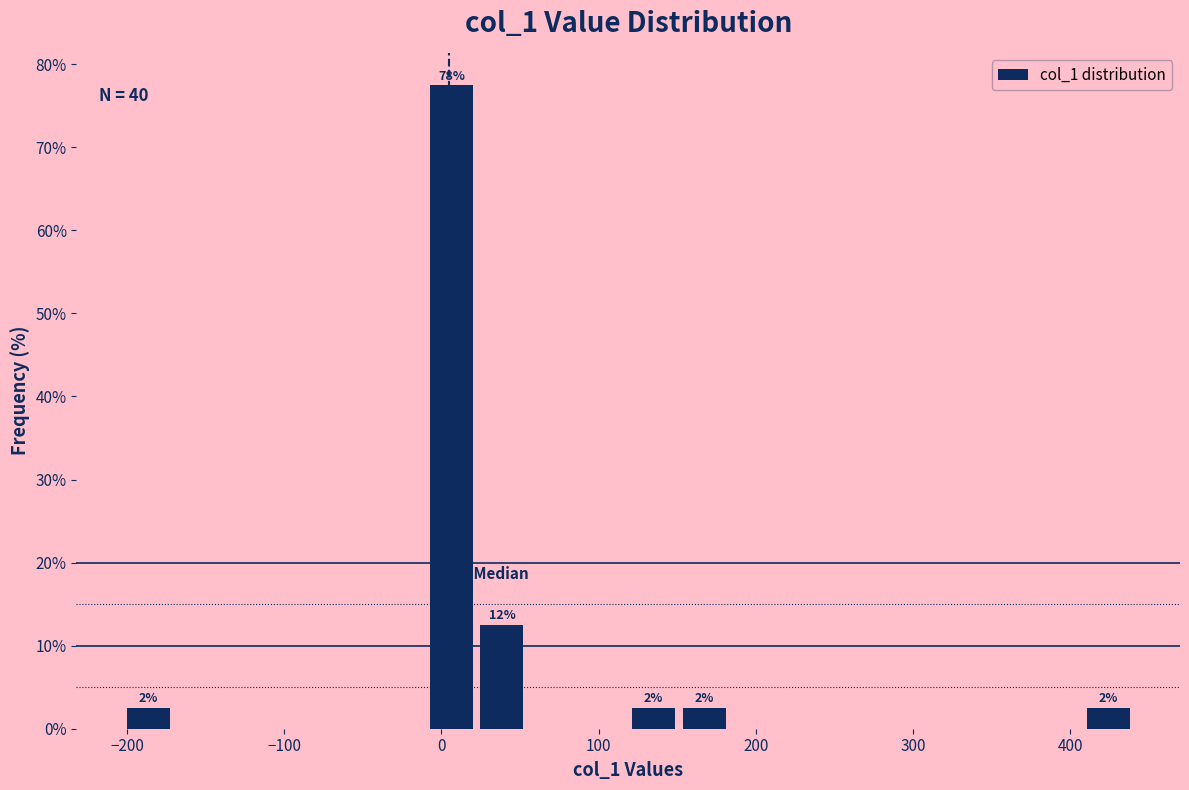

Around what value on the x-axis is the tallest bar? Give the approximate position of its centre, as read against the axis.

10